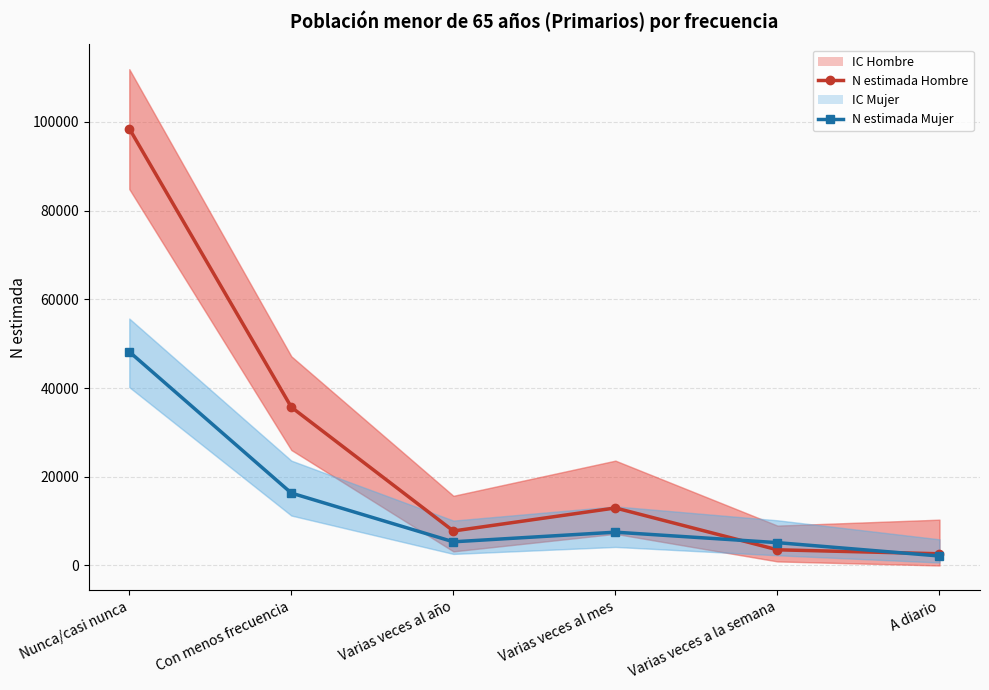

Which series has the largest total across all categories?

N estimada Hombre